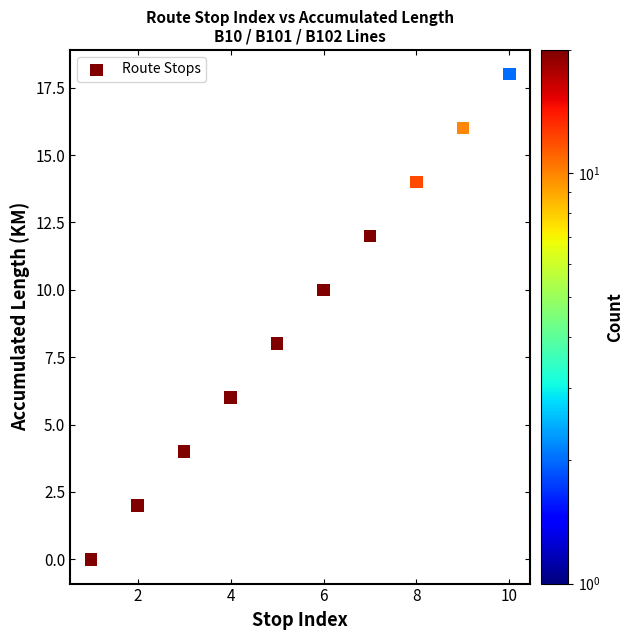

What is the average Y value?

9